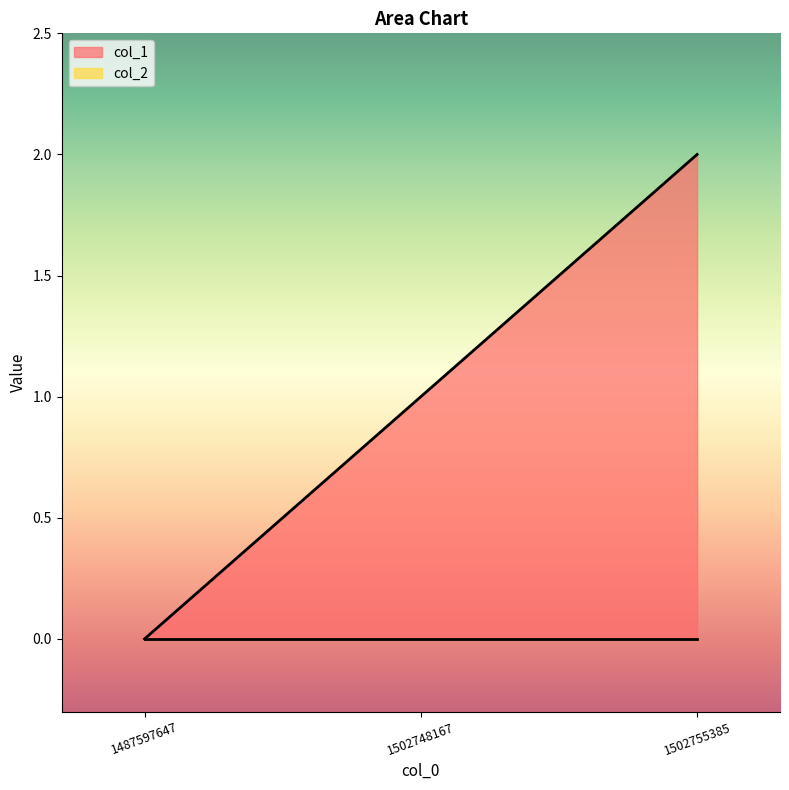

What is the difference between the maximum and minimum values?

2